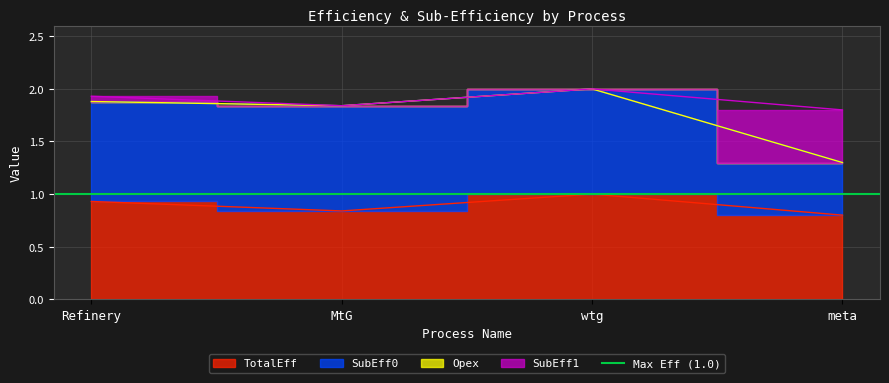

Does the chart display data point markers on the line(s)?

No